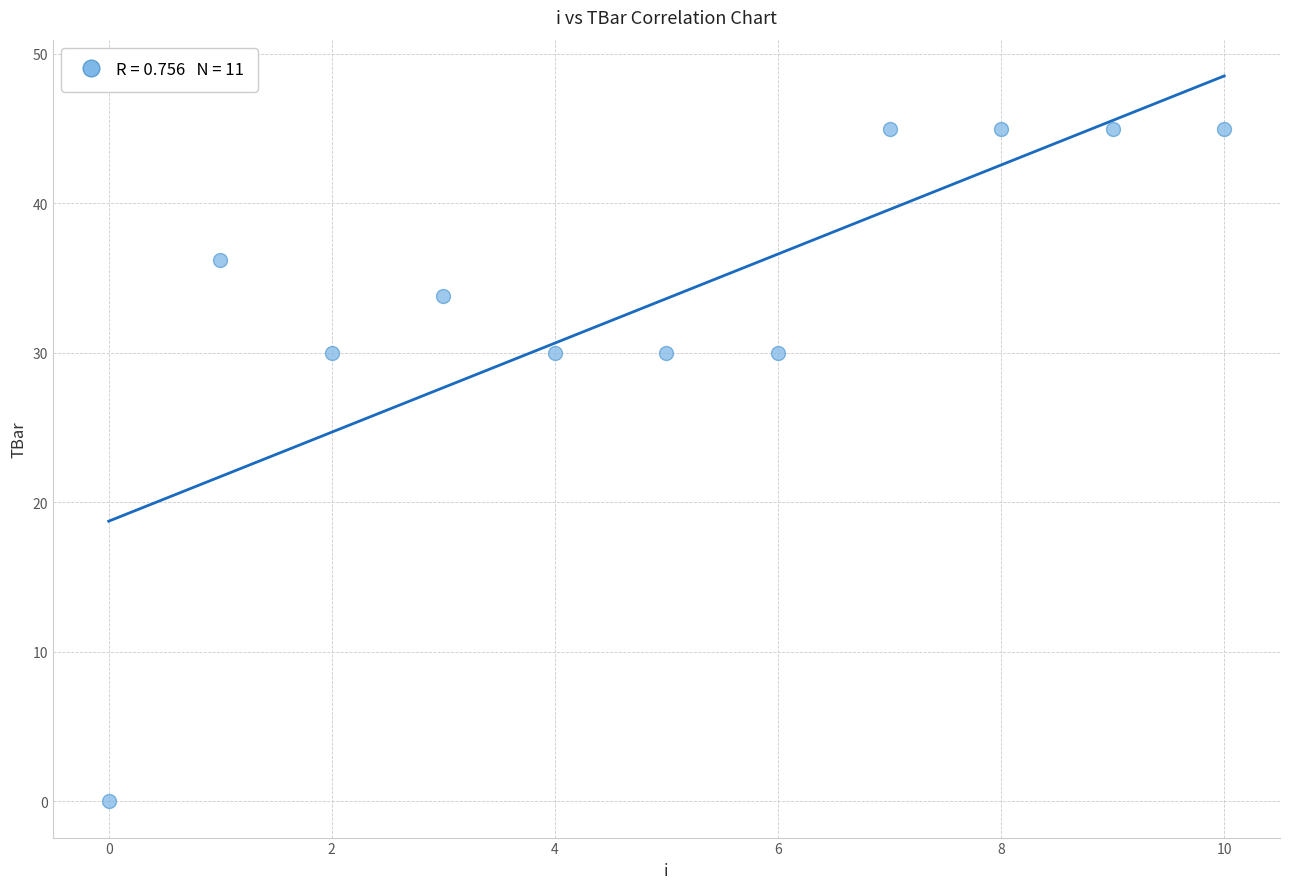

What is the average Y value?

33.6